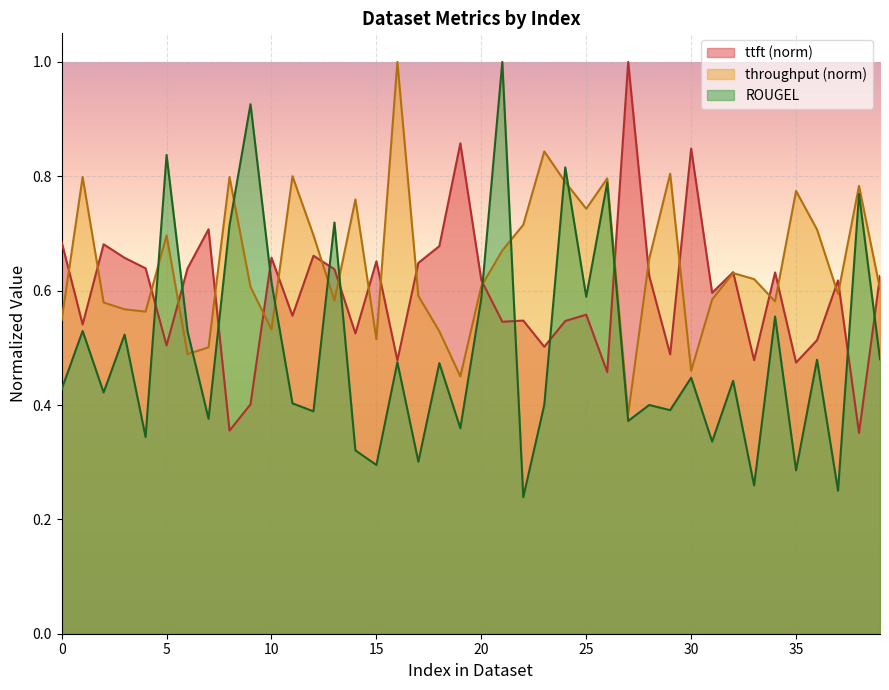

Reading left to right, transcribe all the data shown in this chart.

ttft: 0=0.7	1=0.5	2=0.7	3=0.7	4=0.6	5=0.5	6=0.6	7=0.7	8=0.4	9=0.4	10=0.7	11=0.6	12=0.7	13=0.6	14=0.5	15=0.7	16=0.5	17=0.6	18=0.7	19=0.9	20=0.6	21=0.5	22=0.5	23=0.5	24=0.5	25=0.6	26=0.5	27=1.0	28=0.6	29=0.5	30=0.8	31=0.6	32=0.6	33=0.5	34=0.6	35=0.5	36=0.5	37=0.6	38=0.4	39=0.6
throughput: 0=0.5	1=0.8	2=0.6	3=0.6	4=0.6	5=0.7	6=0.5	7=0.5	8=0.8	9=0.6	10=0.5	11=0.8	12=0.7	13=0.6	14=0.8	15=0.5	16=1.0	17=0.6	18=0.5	19=0.4	20=0.6	21=0.7	22=0.7	23=0.8	24=0.8	25=0.7	26=0.8	27=0.4	28=0.7	29=0.8	30=0.5	31=0.6	32=0.6	33=0.6	34=0.6	35=0.8	36=0.7	37=0.6	38=0.8	39=0.6
ROUGEL: 0=0.4	1=0.5	2=0.4	3=0.5	4=0.3	5=0.8	6=0.5	7=0.4	8=0.7	9=0.9	10=0.6	11=0.4	12=0.4	13=0.7	14=0.3	15=0.3	16=0.5	17=0.3	18=0.5	19=0.4	20=0.6	21=1.0	22=0.2	23=0.4	24=0.8	25=0.6	26=0.8	27=0.4	28=0.4	29=0.4	30=0.4	31=0.3	32=0.4	33=0.3	34=0.6	35=0.3	36=0.5	37=0.2	38=0.8	39=0.5